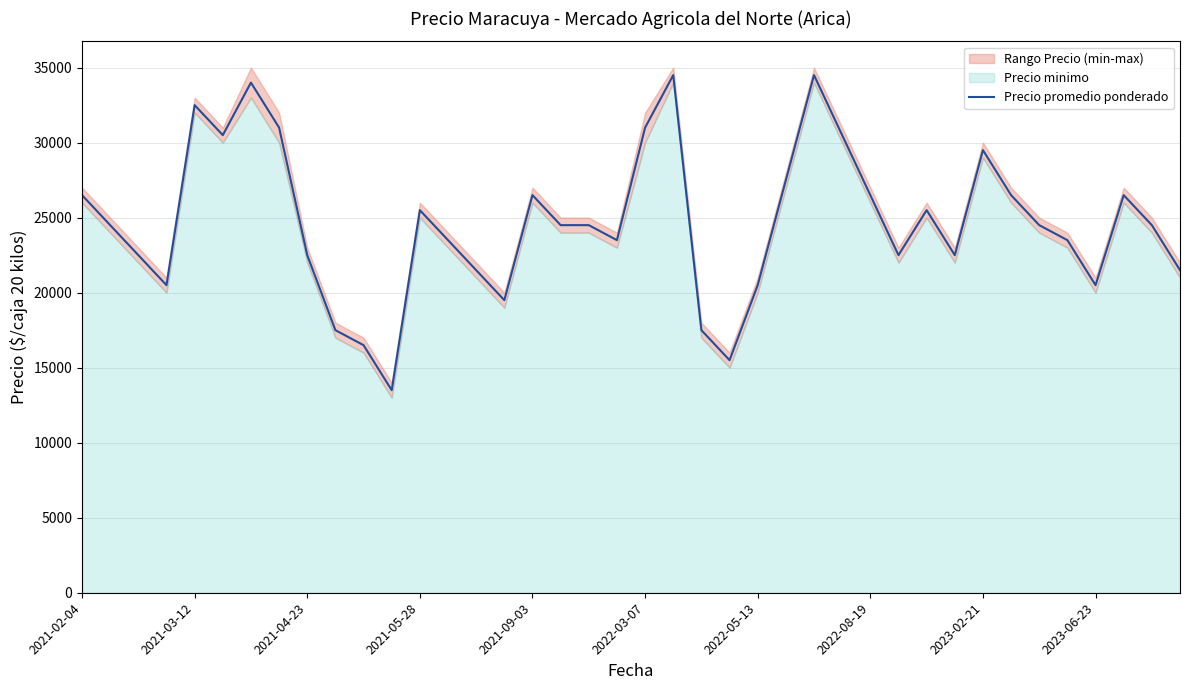

What value does the data have at 37, to the nearest 10?

26500